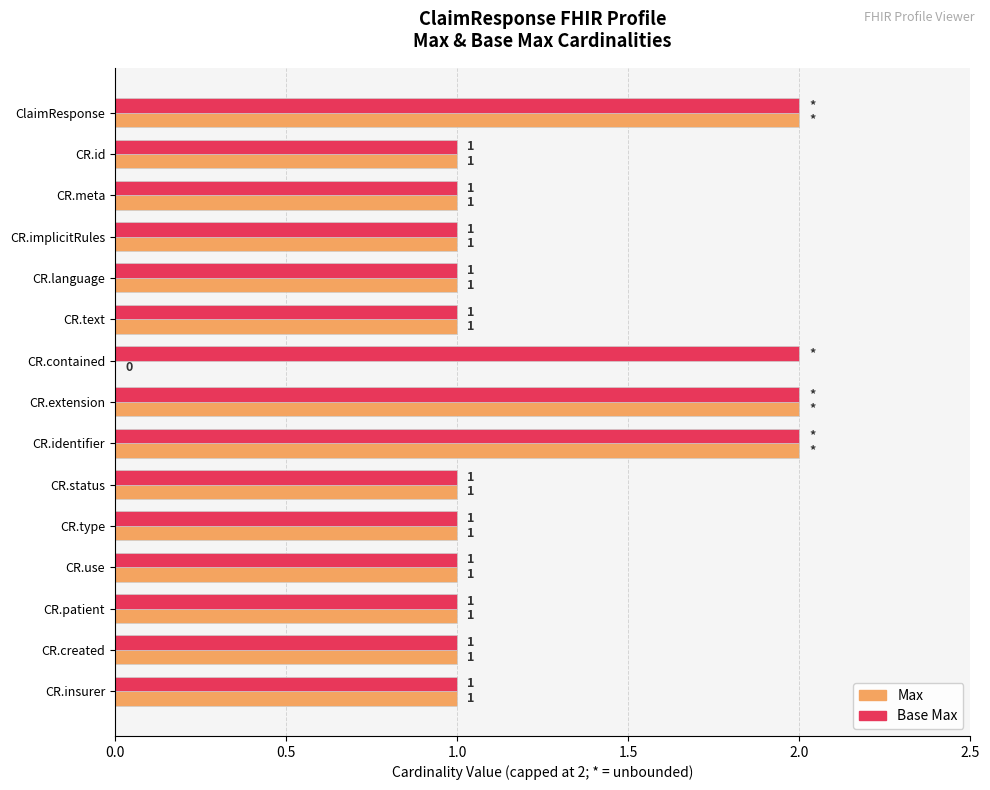

How many Max values are between 1 and 2?

14